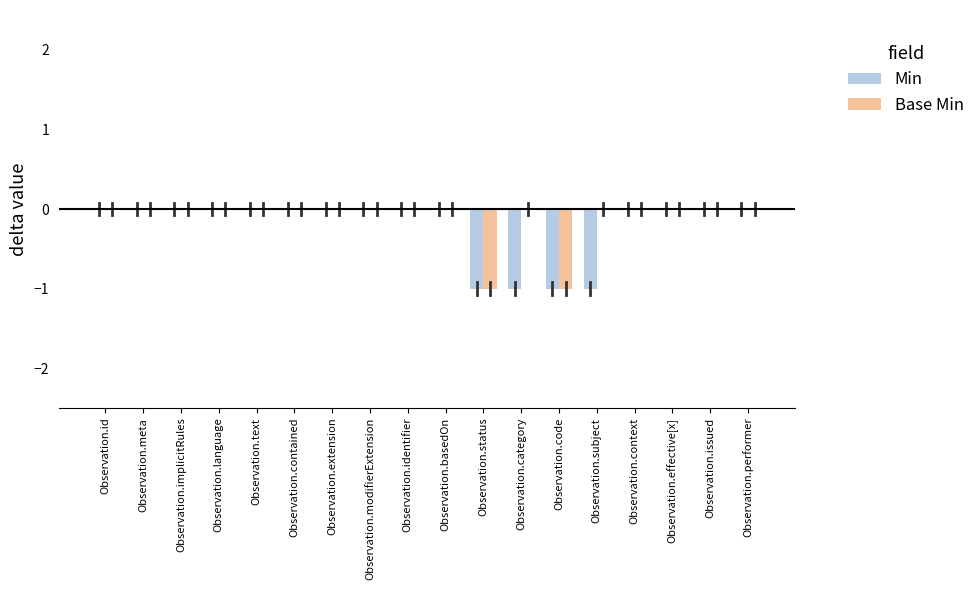

What is the sum of all Min values?

-4